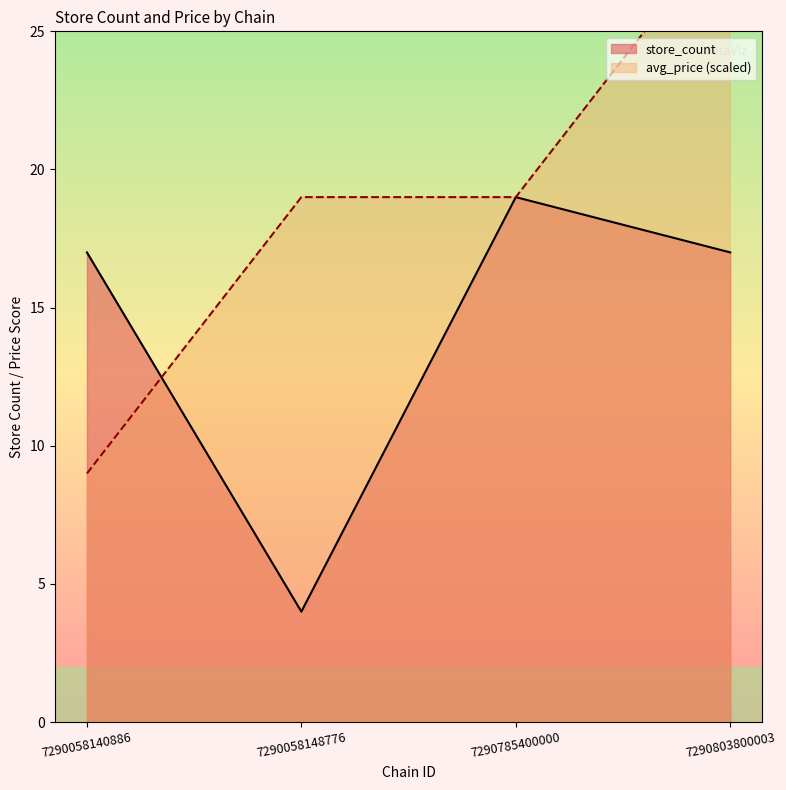

At how many categories does at least one series exceed 15?

4